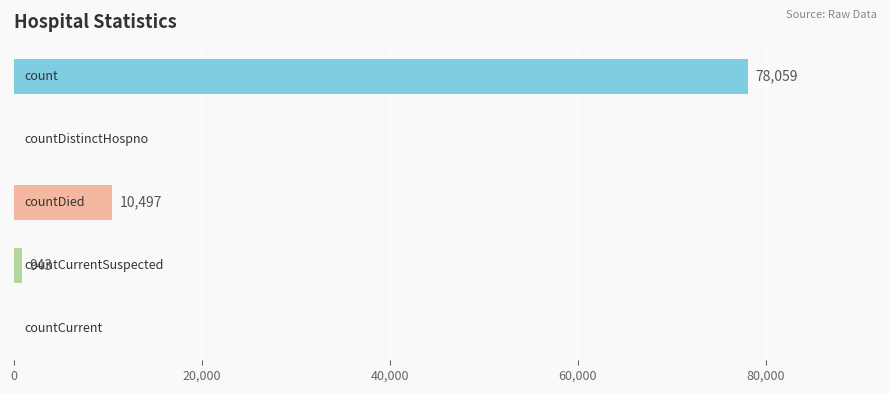

What is the greatest value displayed?

78059